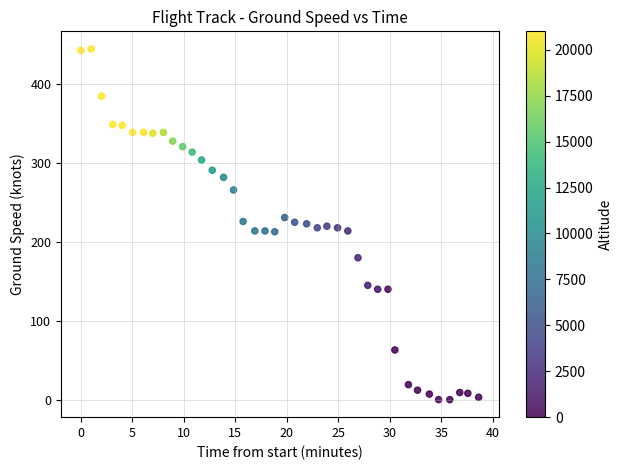

What is the range of Y values (max minus min)?

445